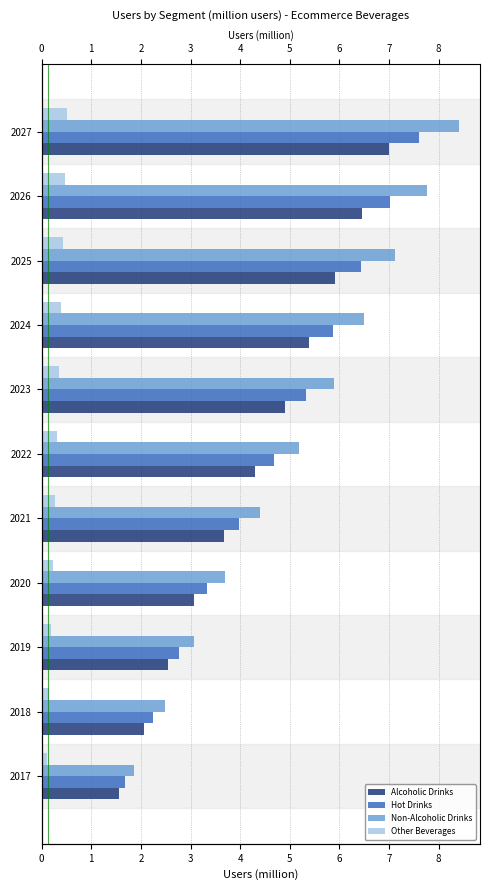

Which has a higher value, 2021 or 2018?

2021